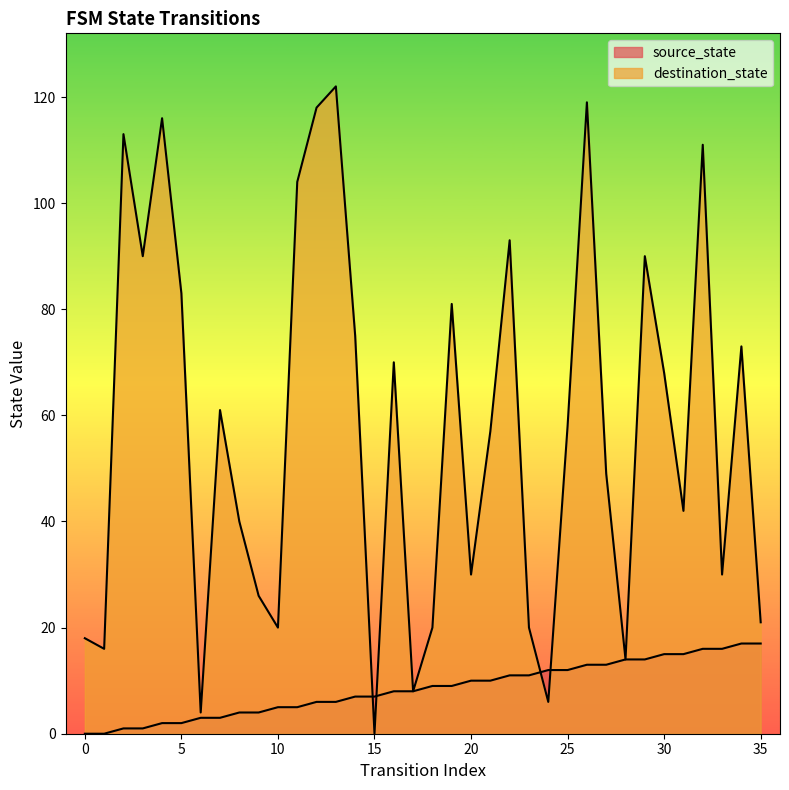

How many data points does each series have?

36